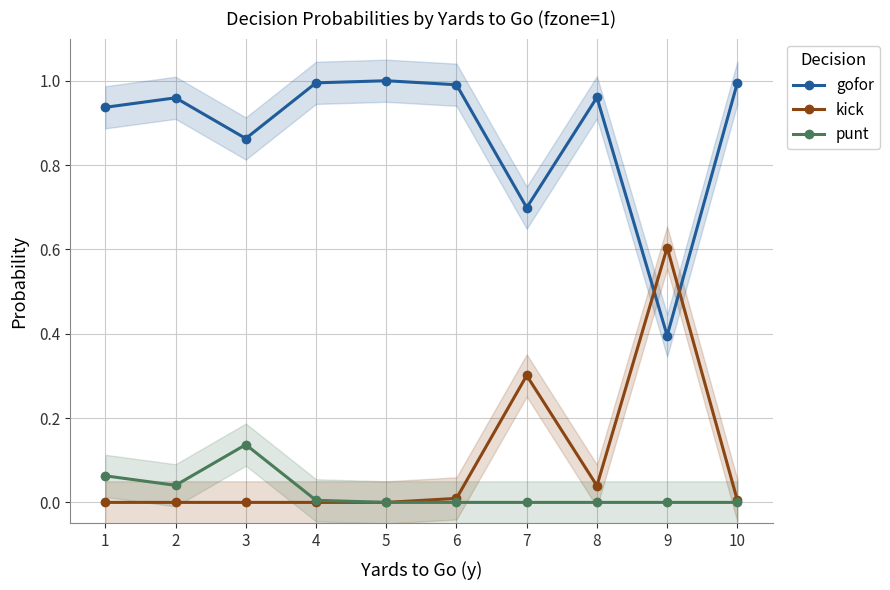

True or false: gofor has more than 2 points higher than both neighbors.

True